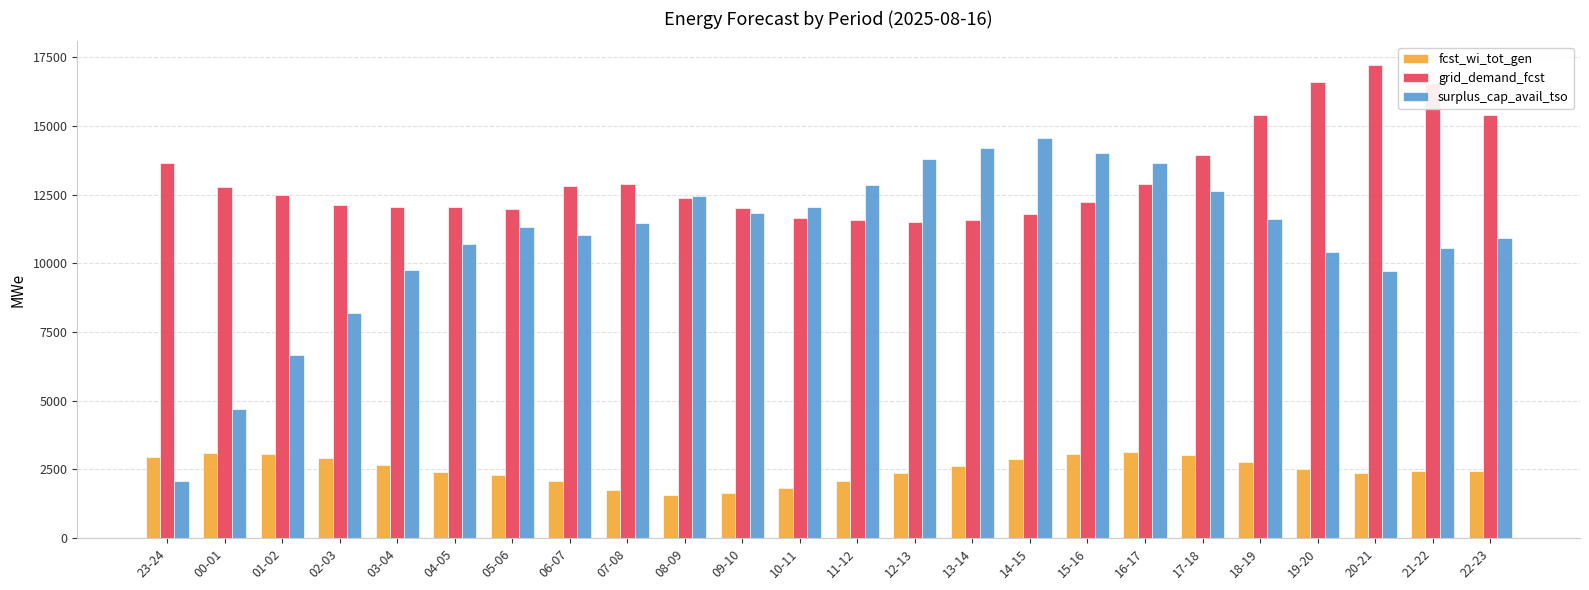

How many distinct data groups are displayed?

3